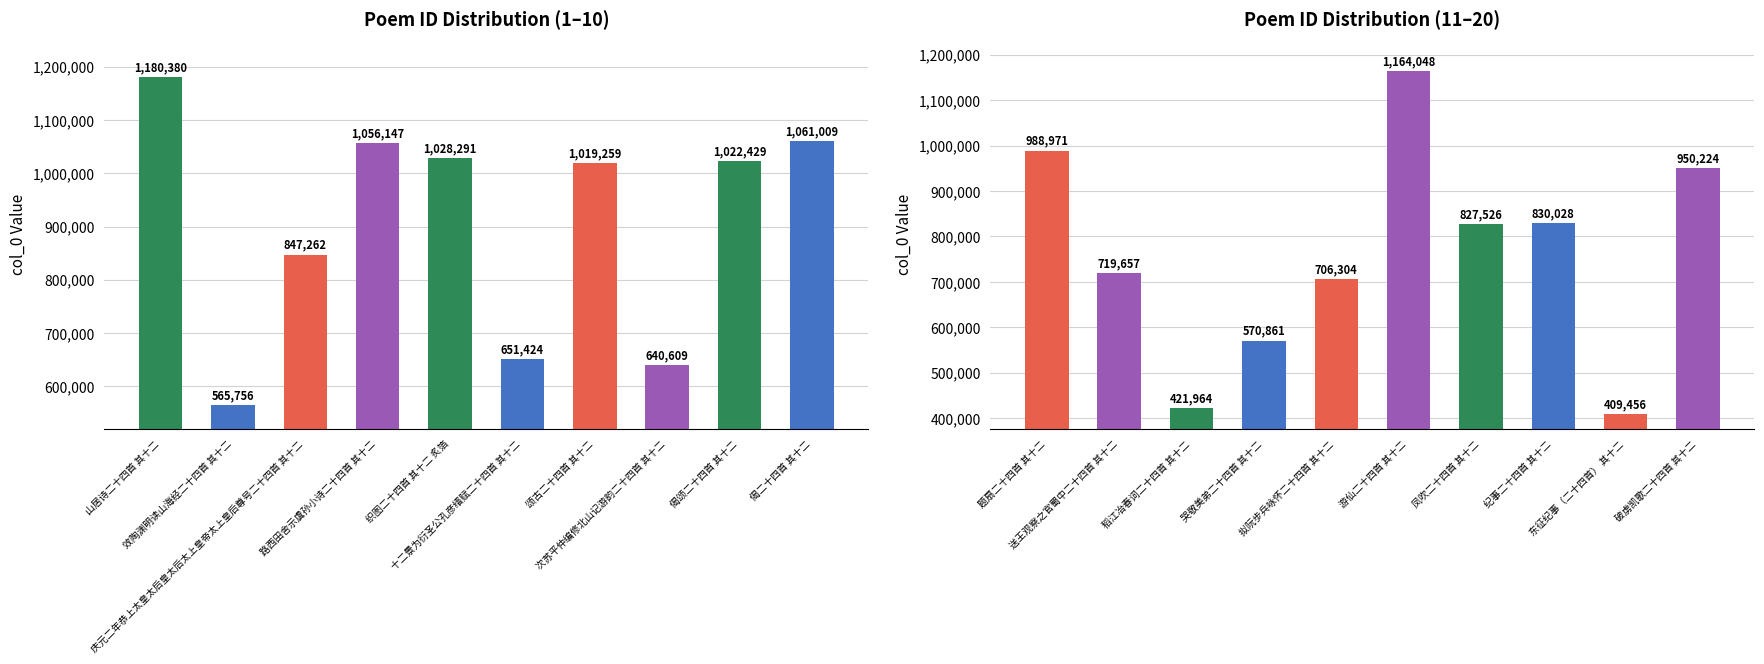

Does the chart contain stacked bars?

No